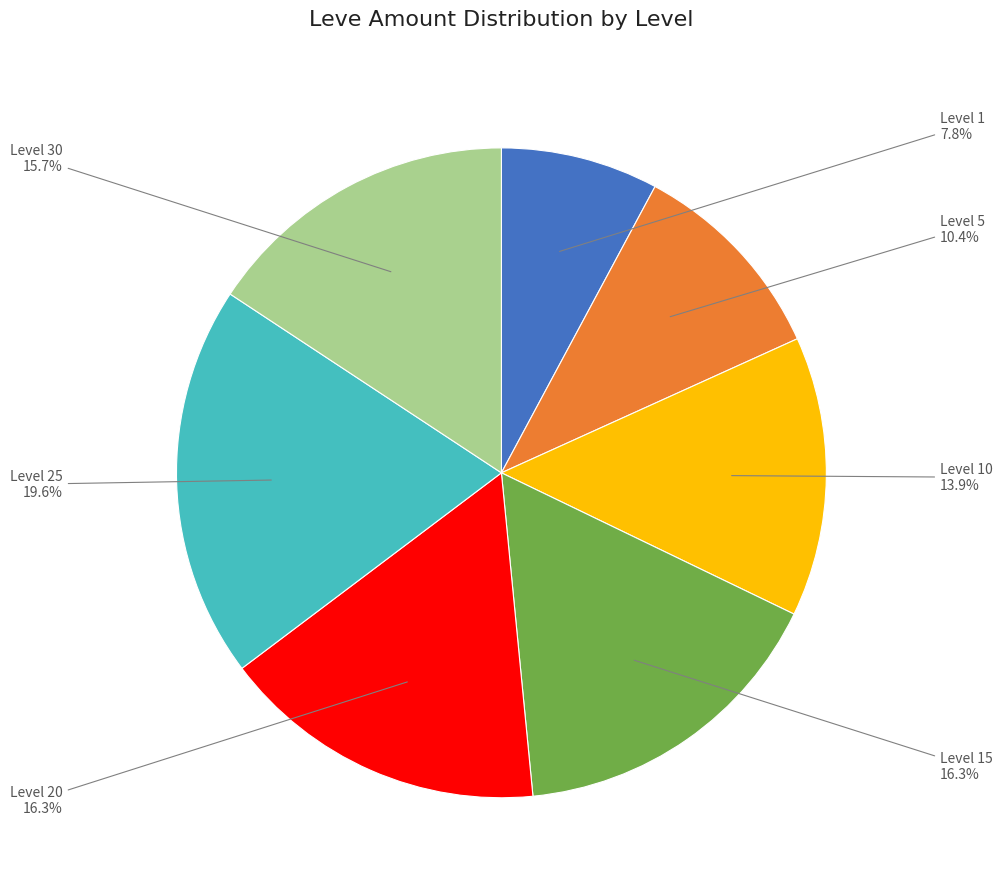

Is there a majority slice in this chart?

No